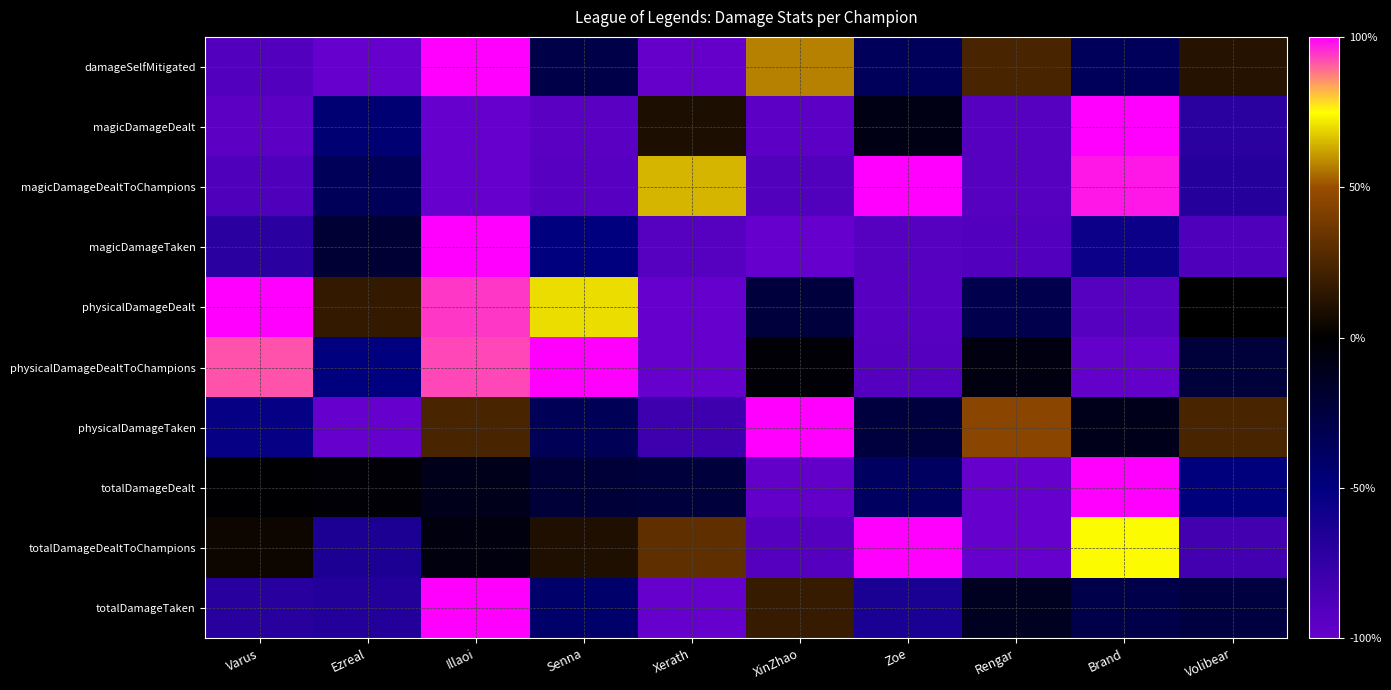

What is the difference between the highest and lowest values at Xerath?

1.6